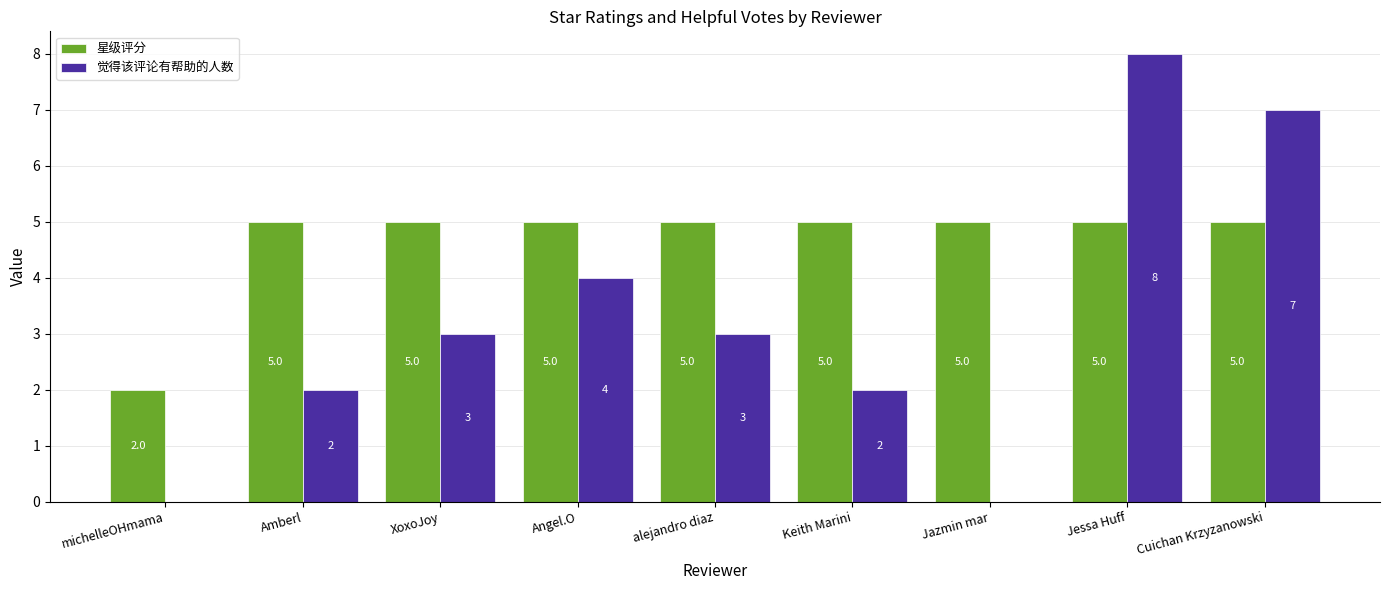

The value of 星级评分 at Jazmin mar is 5. True or false?

True